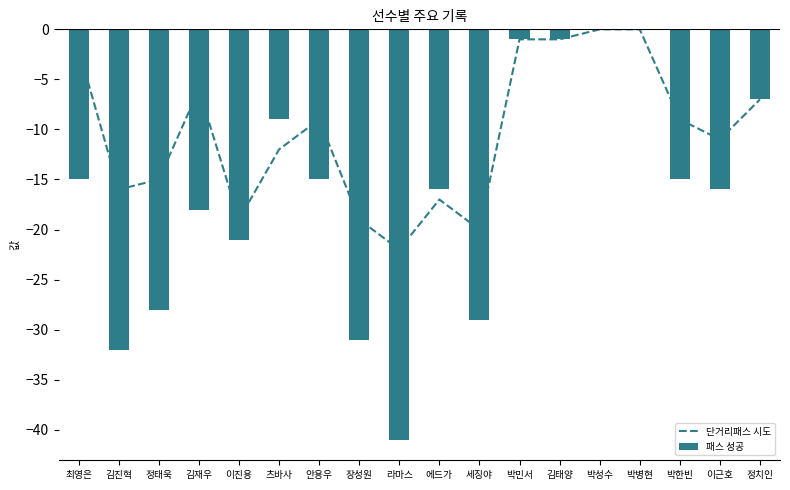

True or false: 단거리패스 시도 has a value of -1 at 김태양.

True